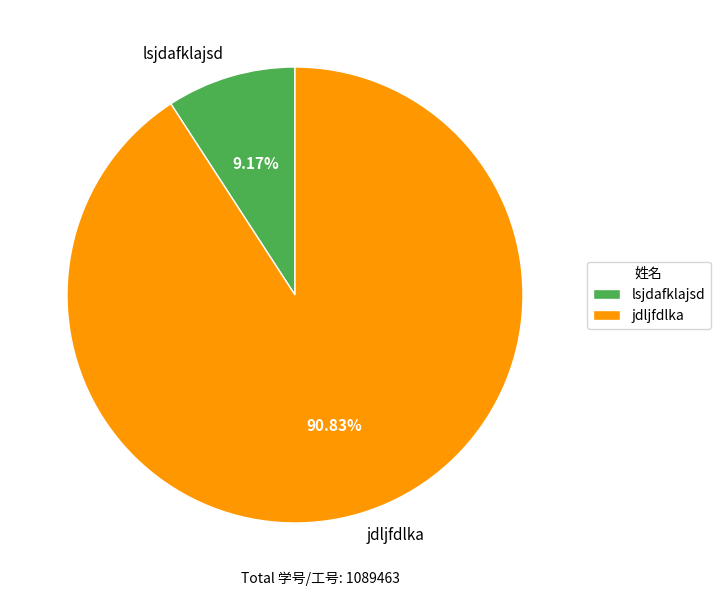

To the nearest percent, what percentage of the pie is lsjdafklajsd?

9%